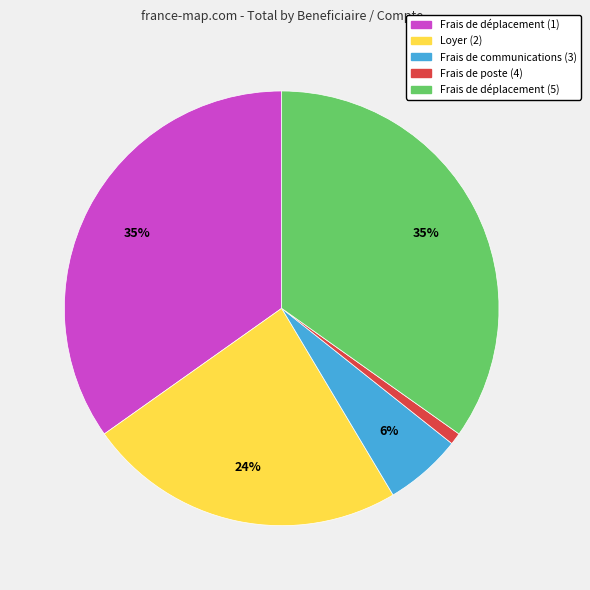

How many slices are in this pie chart?

5